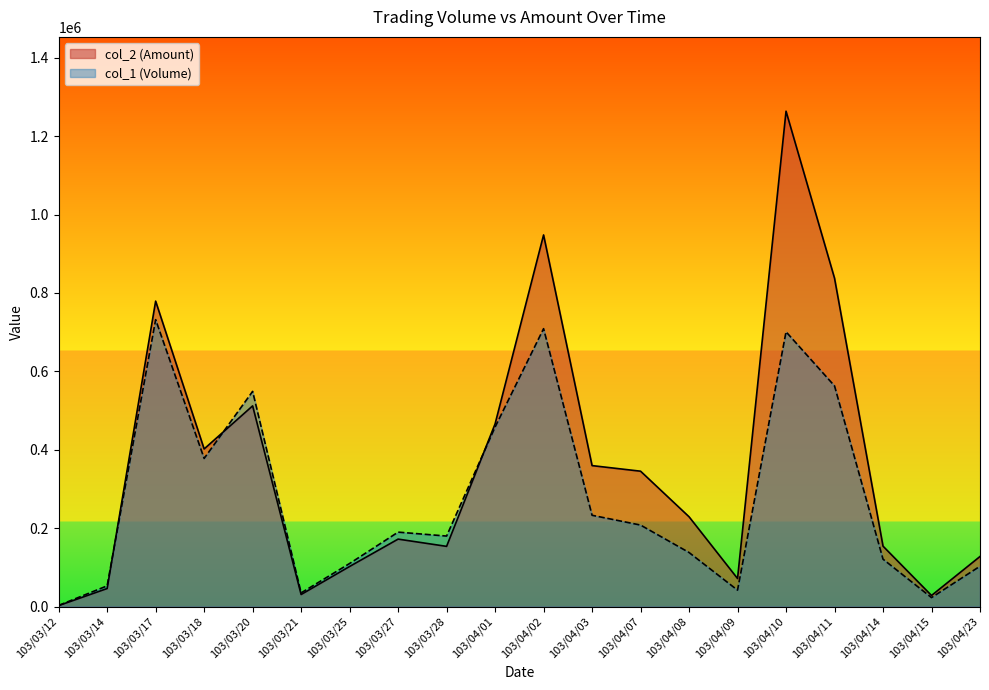

What is the sum of all col_2 (Amount) values?

7033420